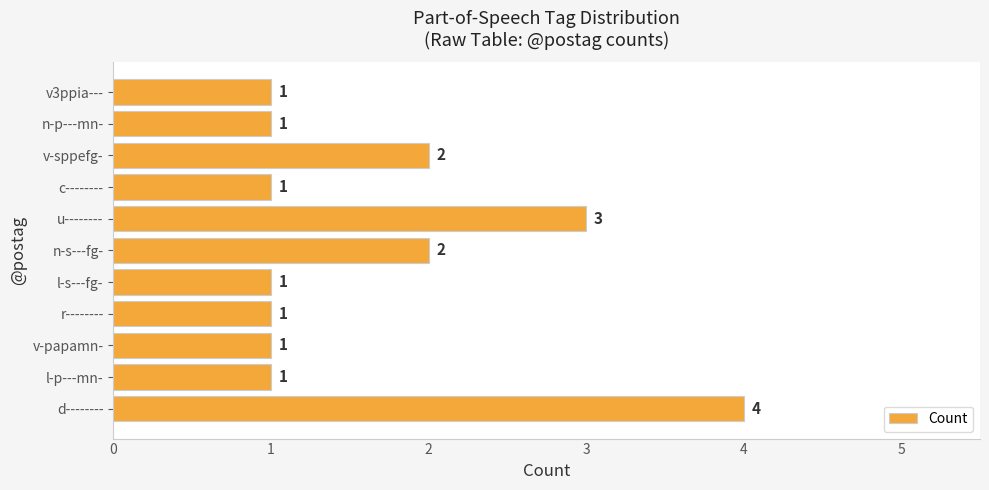

How many values are between 1 and 2?

9